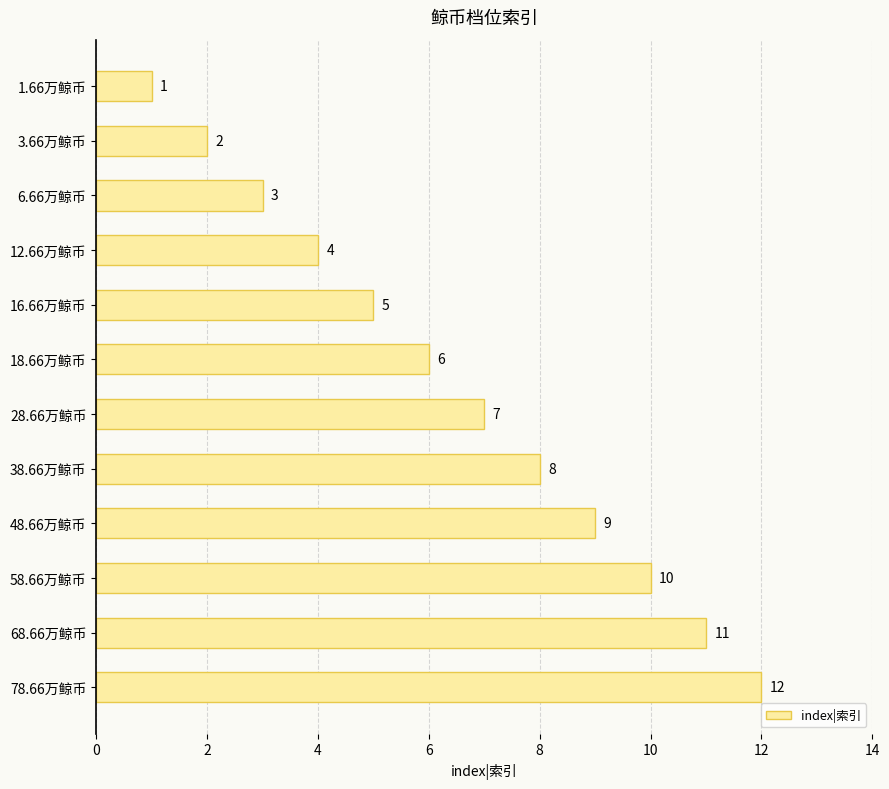

What is the maximum value shown in the chart?

12